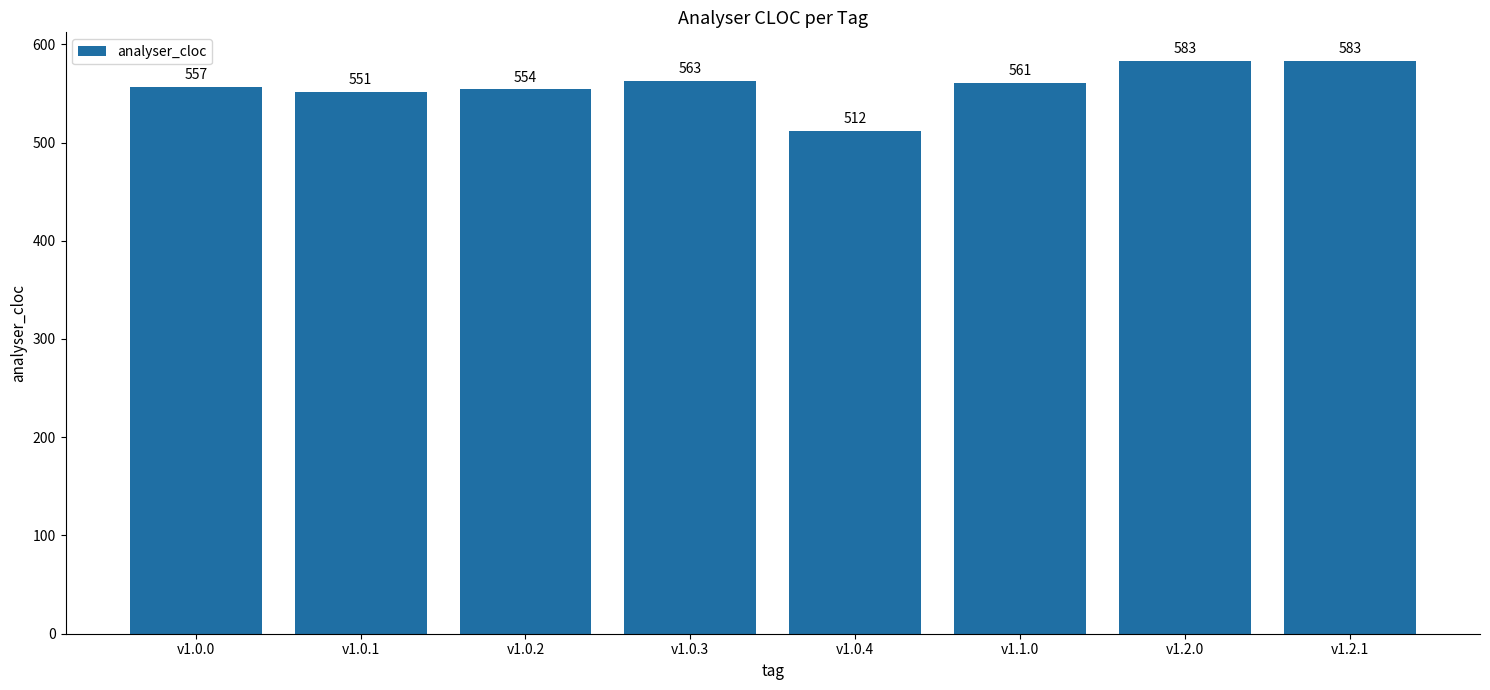

What is the value of the 7th bar from the left?

583